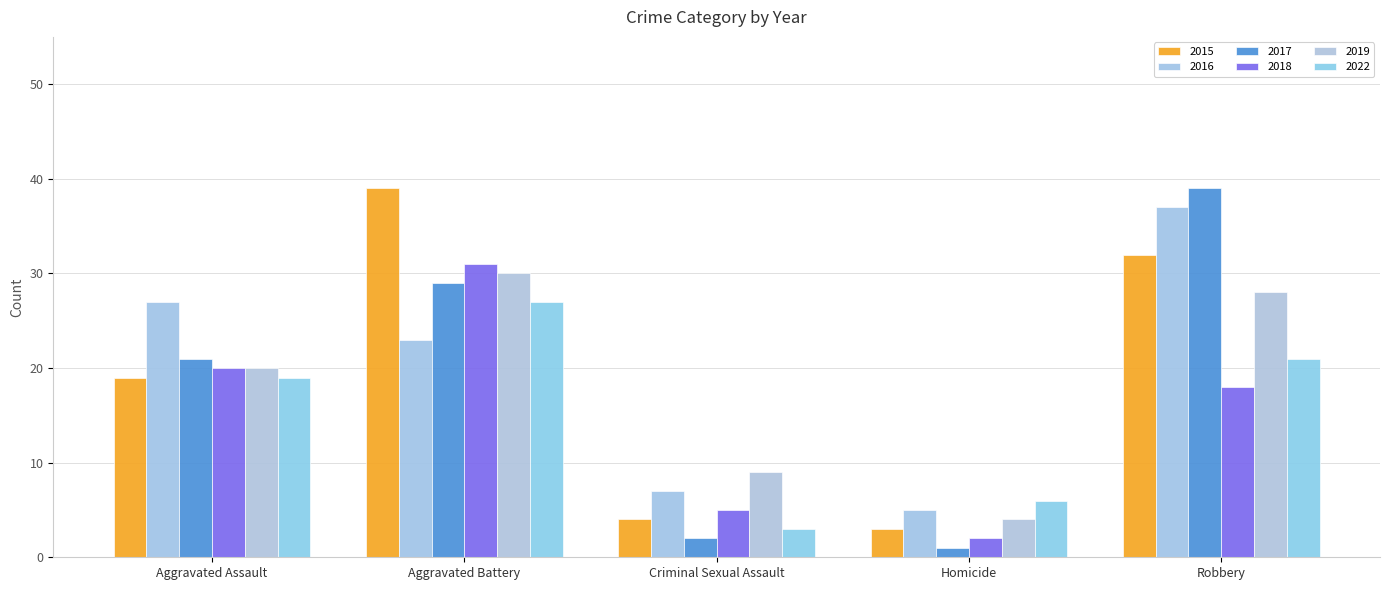

What are all the series names shown in the legend?

2015, 2016, 2017, 2018, 2019, 2022